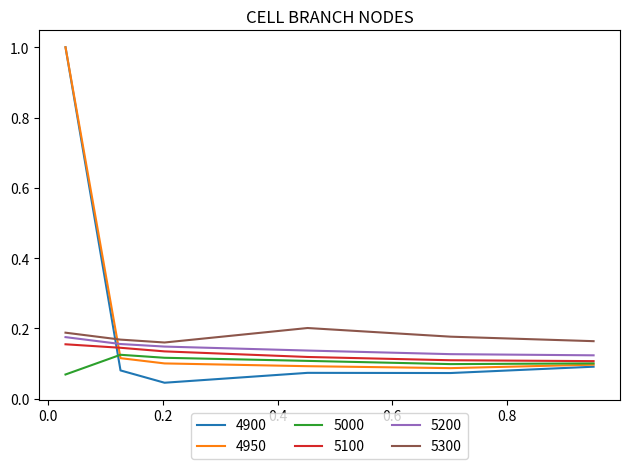

True or false: 5200 and 5100 intersect in this chart.

False